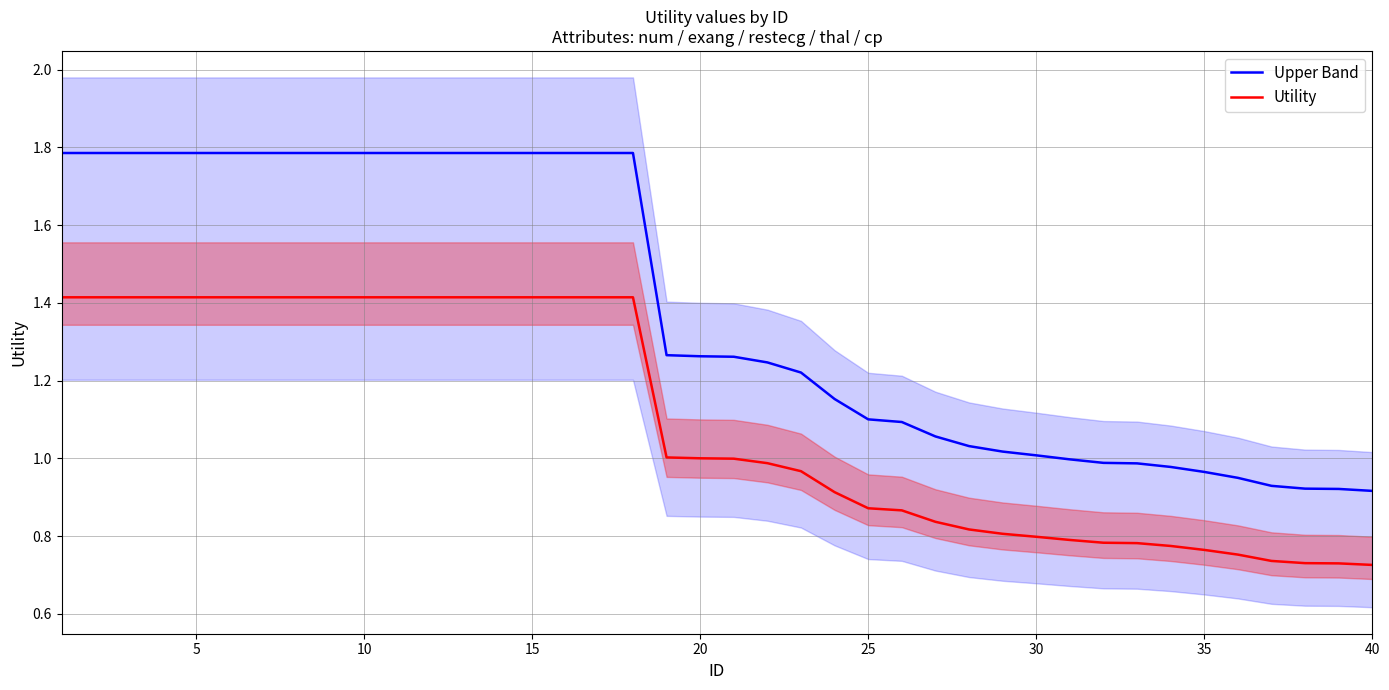

Is this an area chart (filled region under the line)?

No